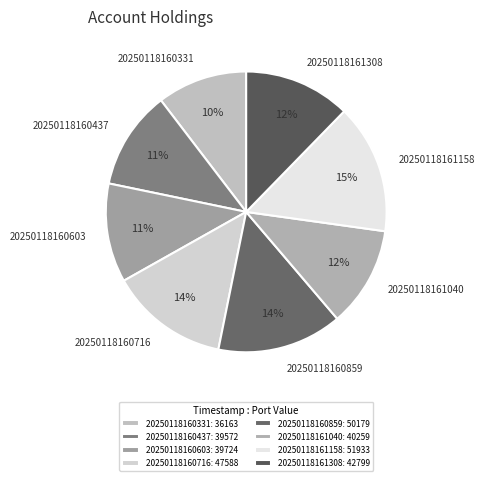

True or false: 20250118161040 accounts for 24% of the total.

False